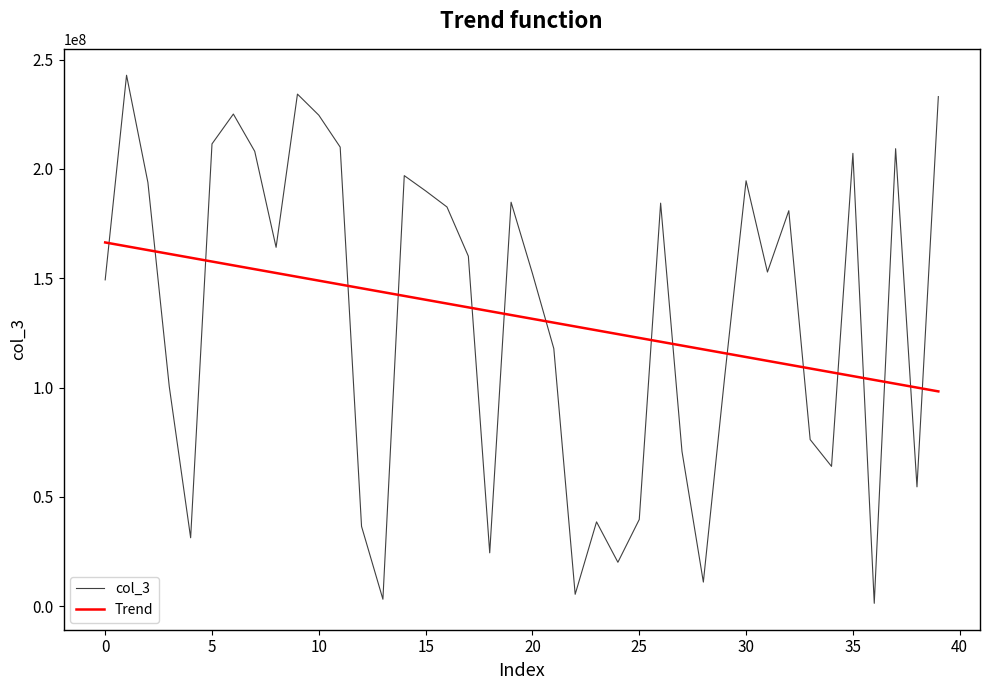

What is the maximum value for col_3?

242879224.0